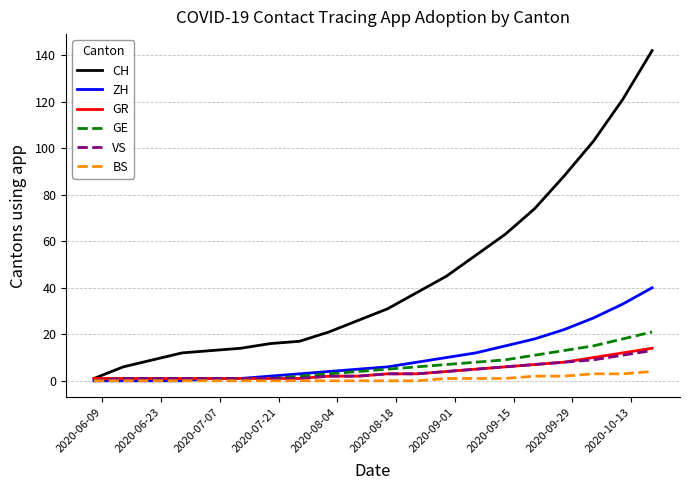

Which series has the widest spread of values?

CH